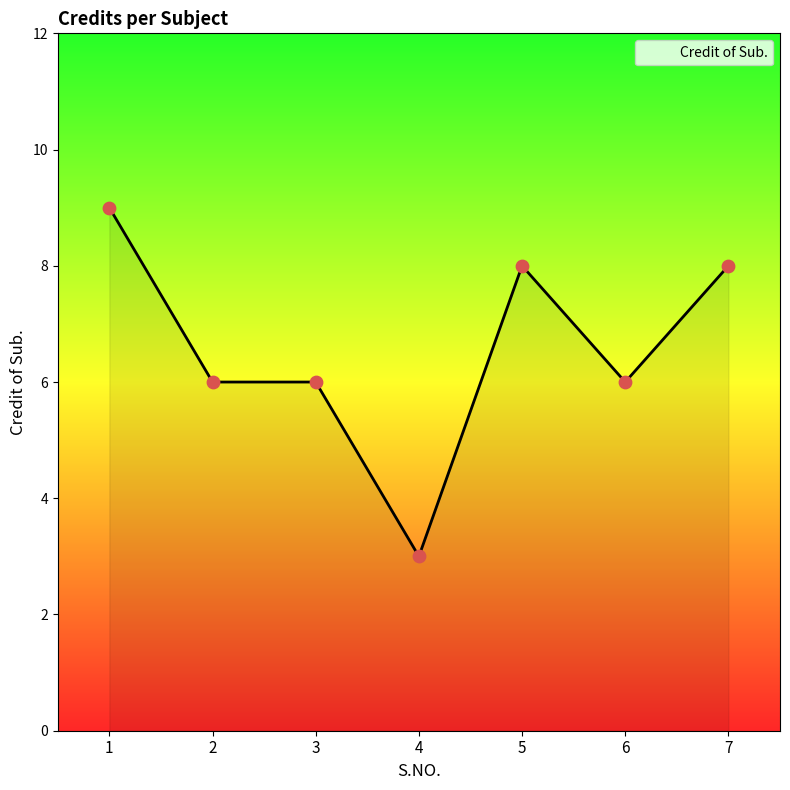

What is the ratio of the value at 2 to the value at 4?

2.0